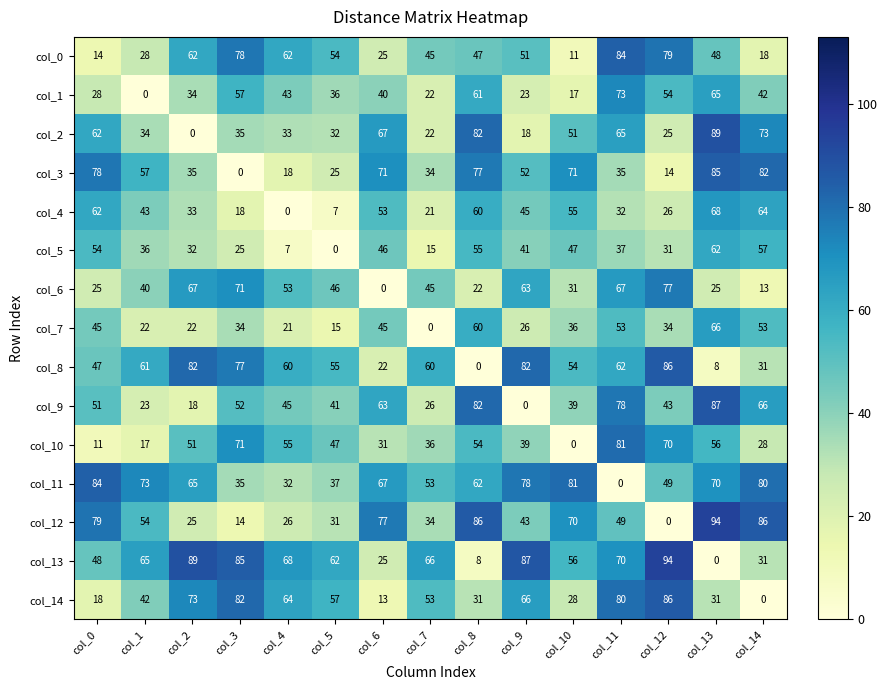

Which category has the lowest value in the col_8 series?

col_8